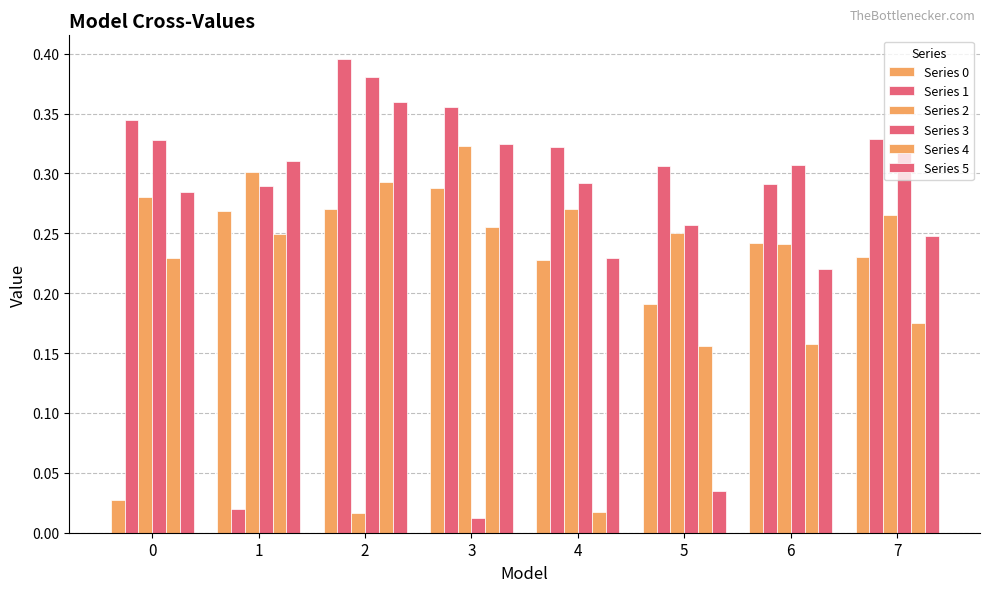

Rank the categories by Series 4 value from lowest to highest.

4, 5, 6, 7, 0, 1, 3, 2